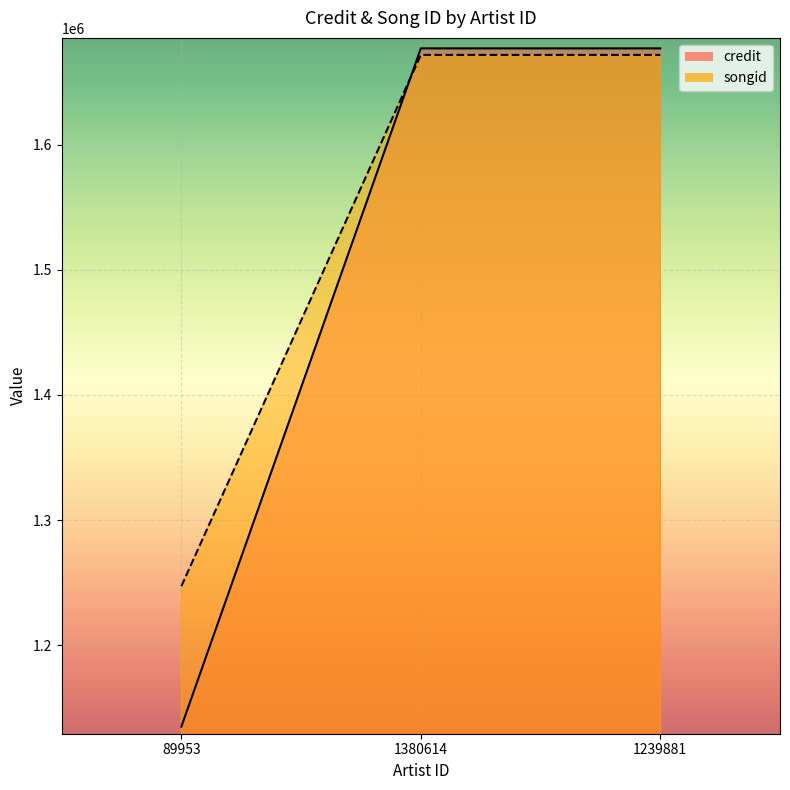

The songid series shows 2189542 at 1380614. True or false?

False